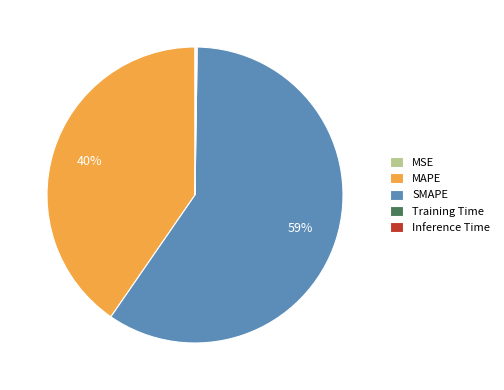

To the nearest percent, what is the average slice percentage?

20%